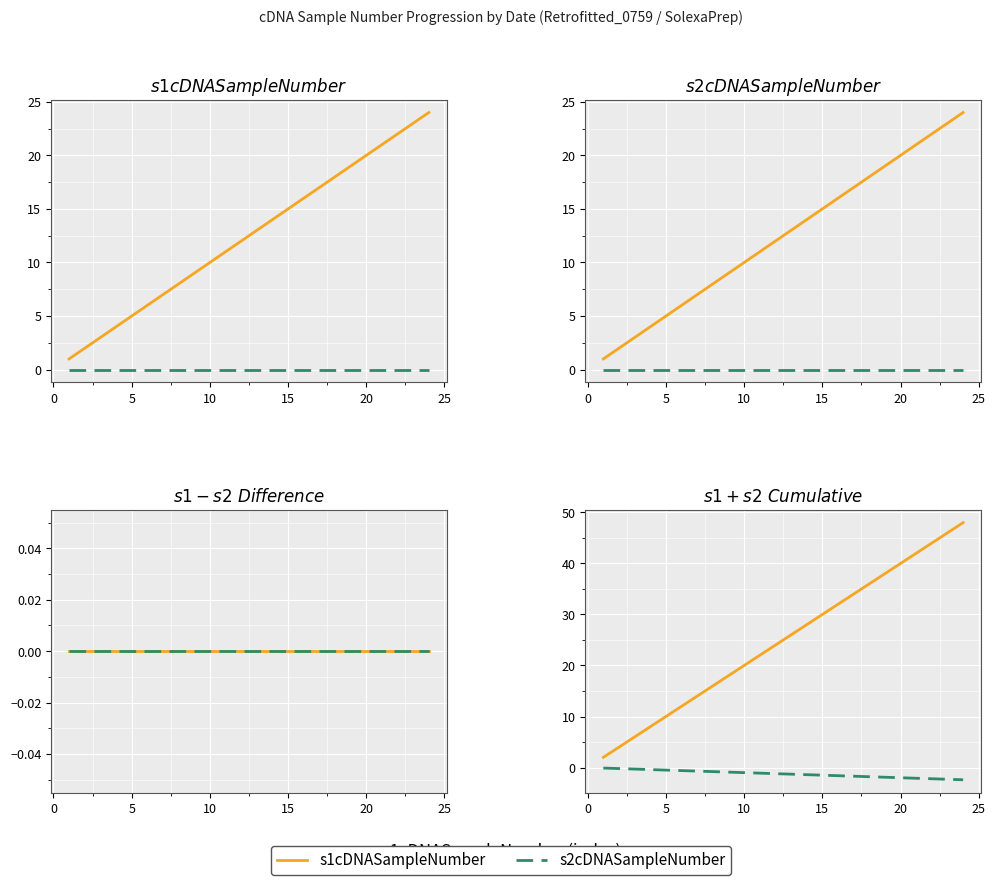

Is it true that s1cDNASampleNumber equals 25.3 at 30?

False